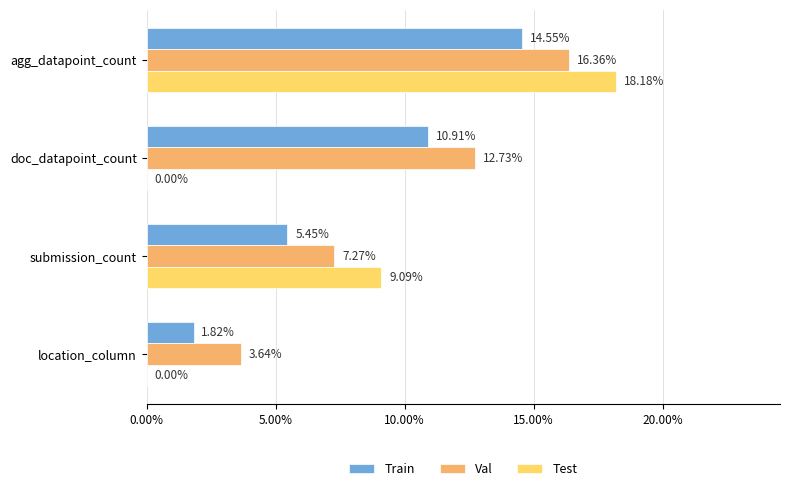

Which series has the largest total across all categories?

Val